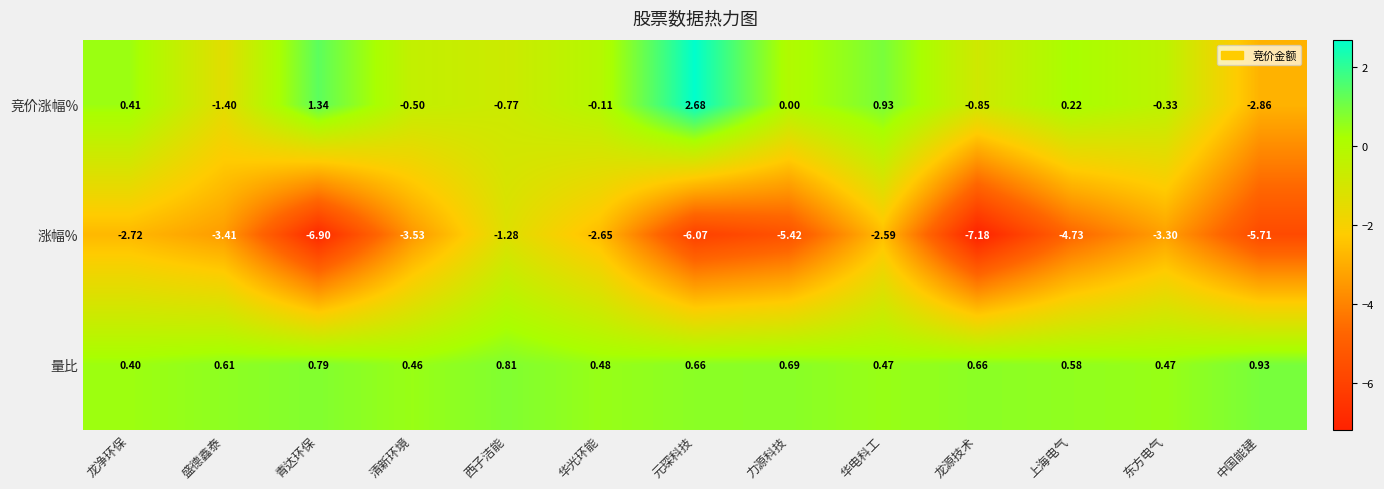

Where is 涨幅% nearest to the value -4?

清新环境